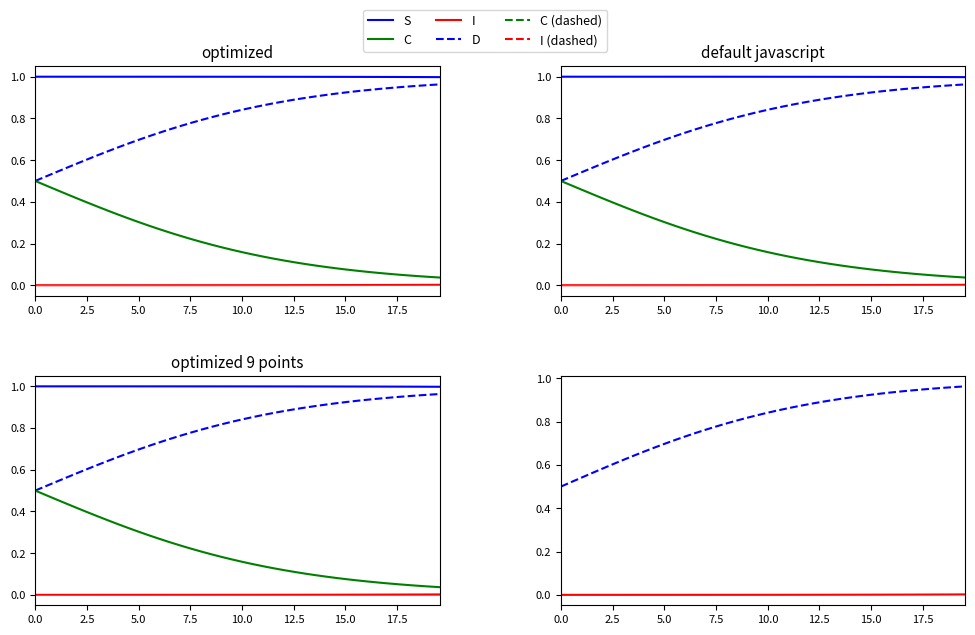

What are all the series names shown in the legend?

S, D, I, C